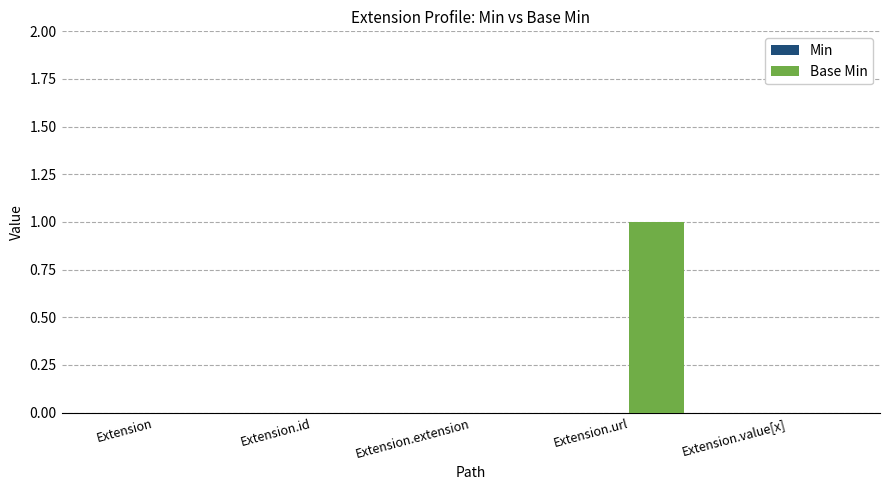

Which has a higher value, Extension.value[x] or Extension.url?

Extension.url